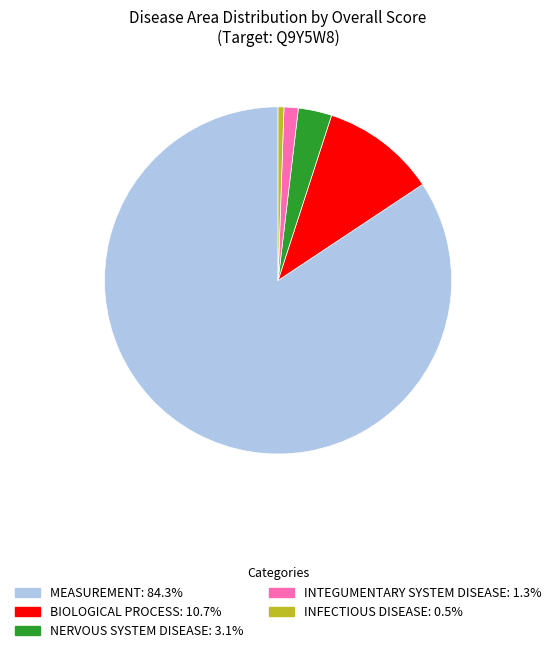

Is there a majority slice in this chart?

Yes